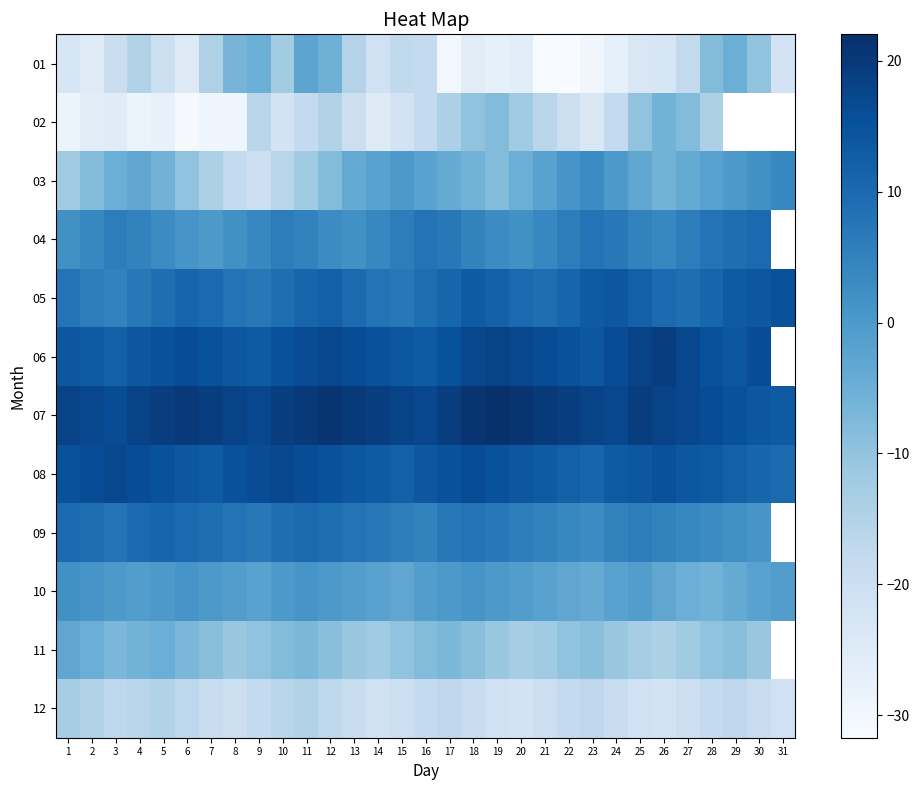

At which category does the chart reach its minimum across all series?

21